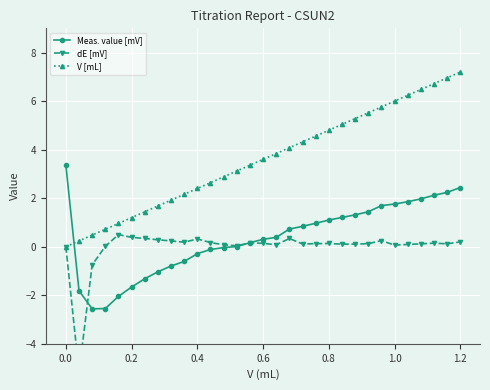

After their last crossing, which series has the higher values: Meas. value [mV] or V [mL]?

V [mL]